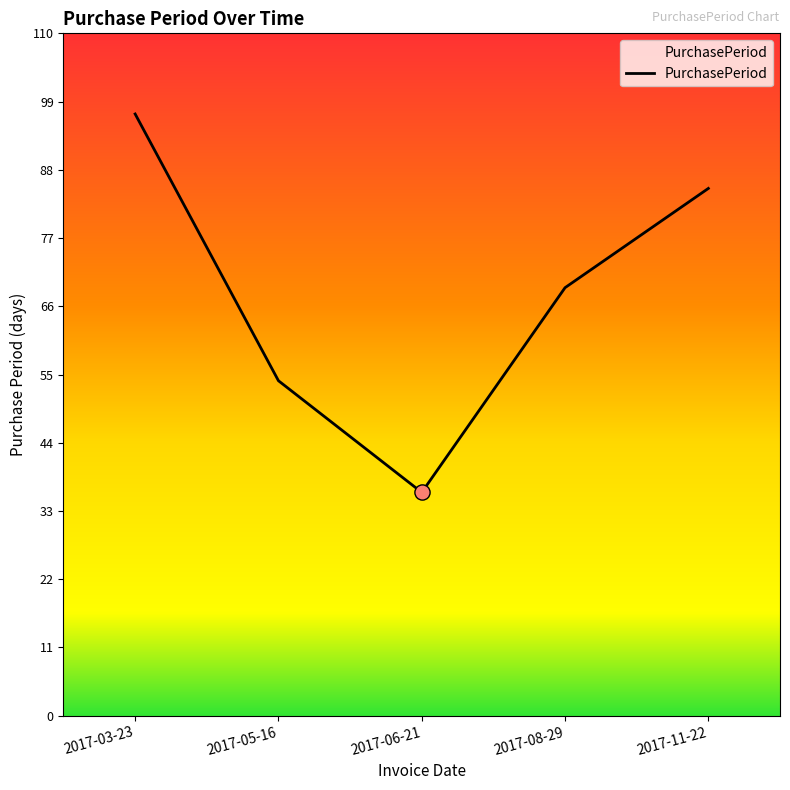

What is the ratio of the value at 2017-11-22 to the value at 2017-05-16?

1.6